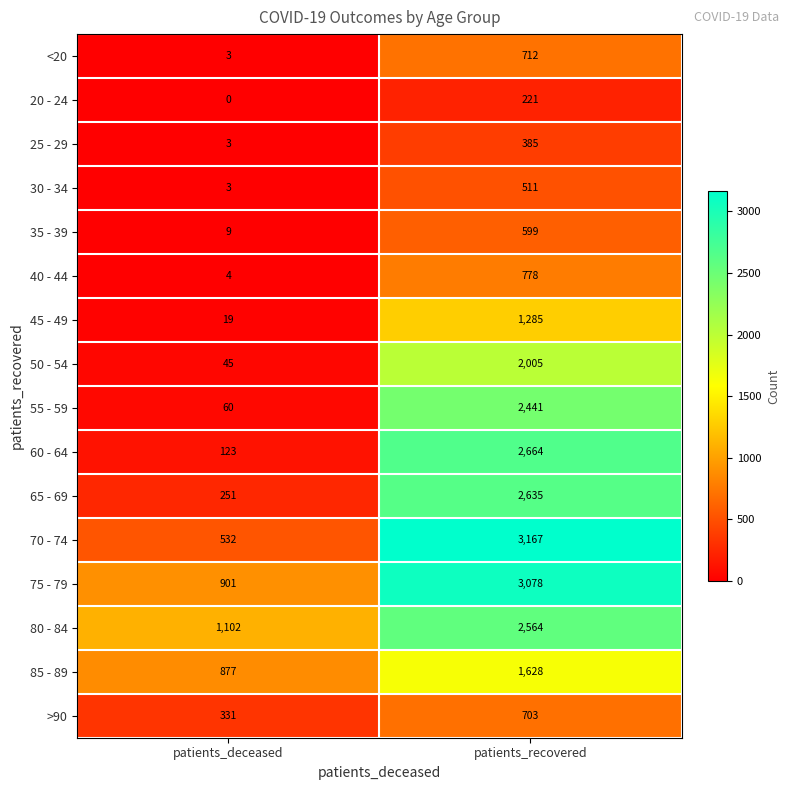

At which label is 75 - 79 closest to 1989?

patients_deceased